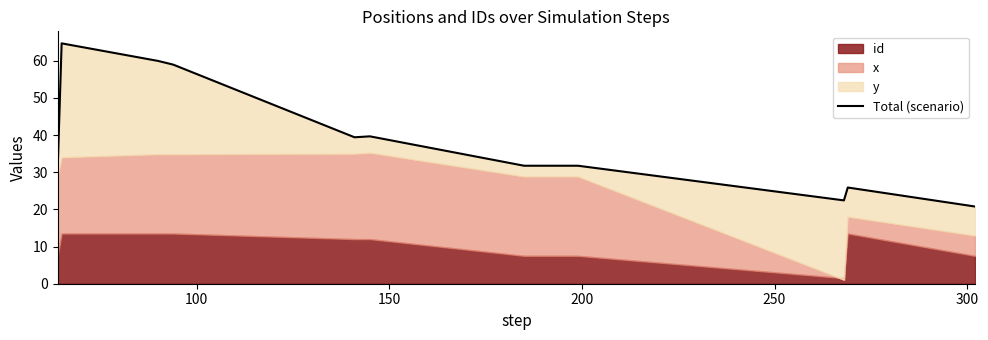

What is the value of the 9th point from the left?

31.7